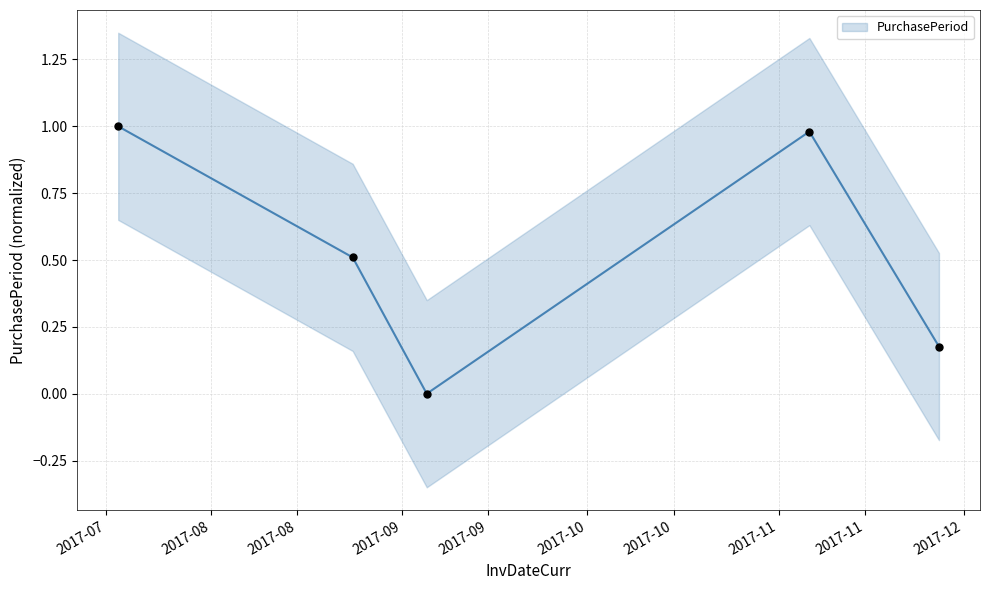

Which has a higher value, 2017-11-27 or 2017-09-05?

2017-11-27